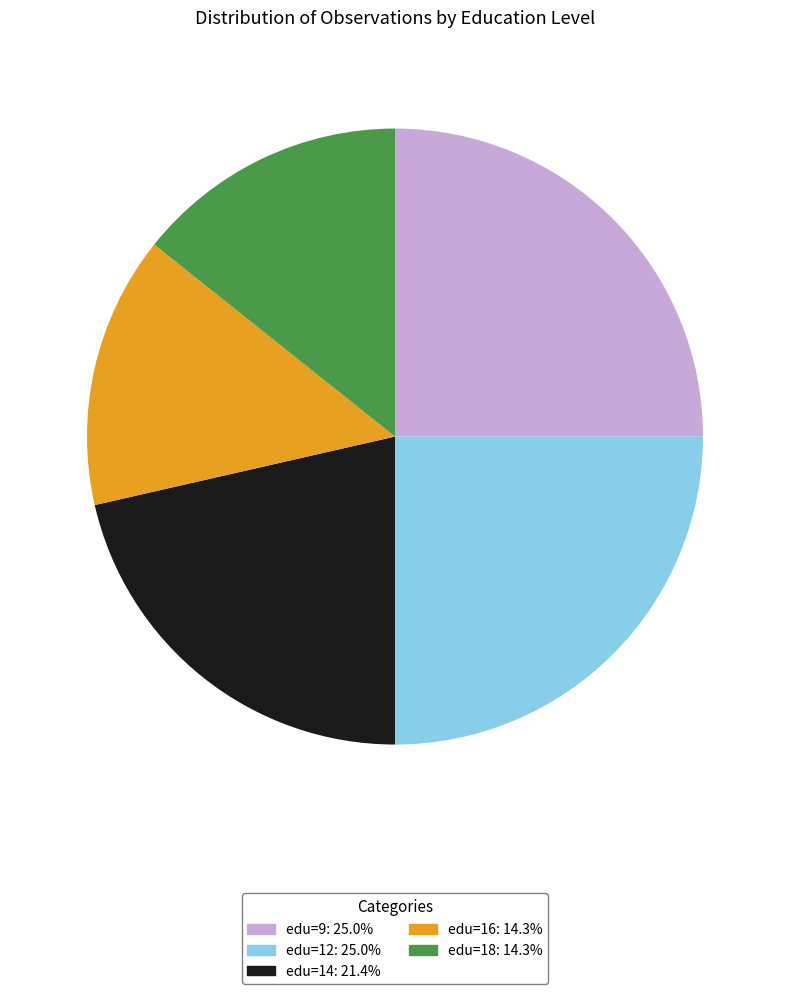

Combined, do edu=18: 14.3% and edu=16: 14.3% account for over 50%?

No